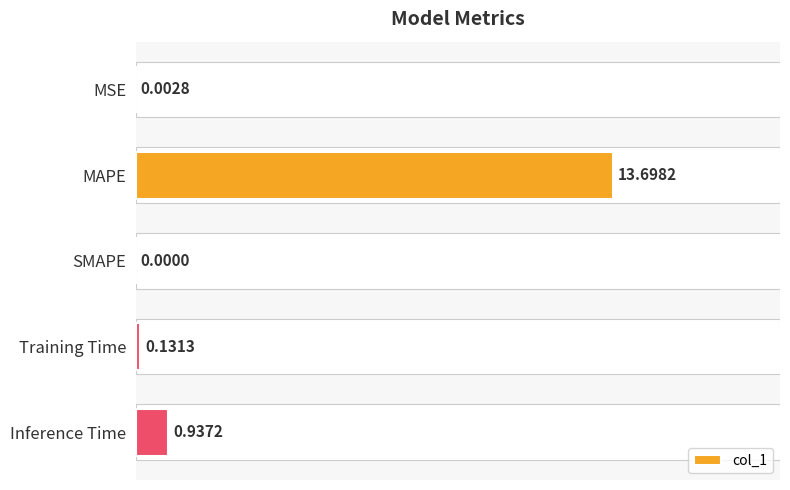

What is the maximum value shown in the chart?

13.7